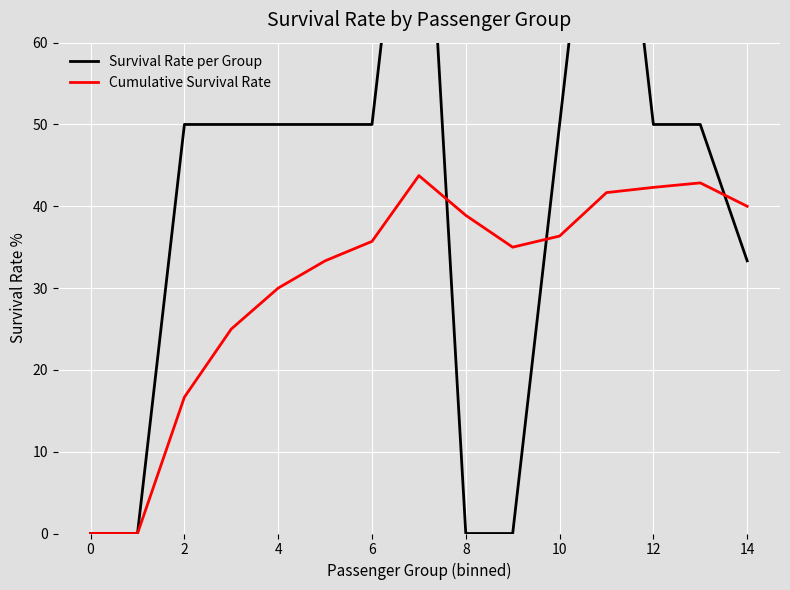

The Cumulative Survival Rate series shows 40.0 at 14. True or false?

True